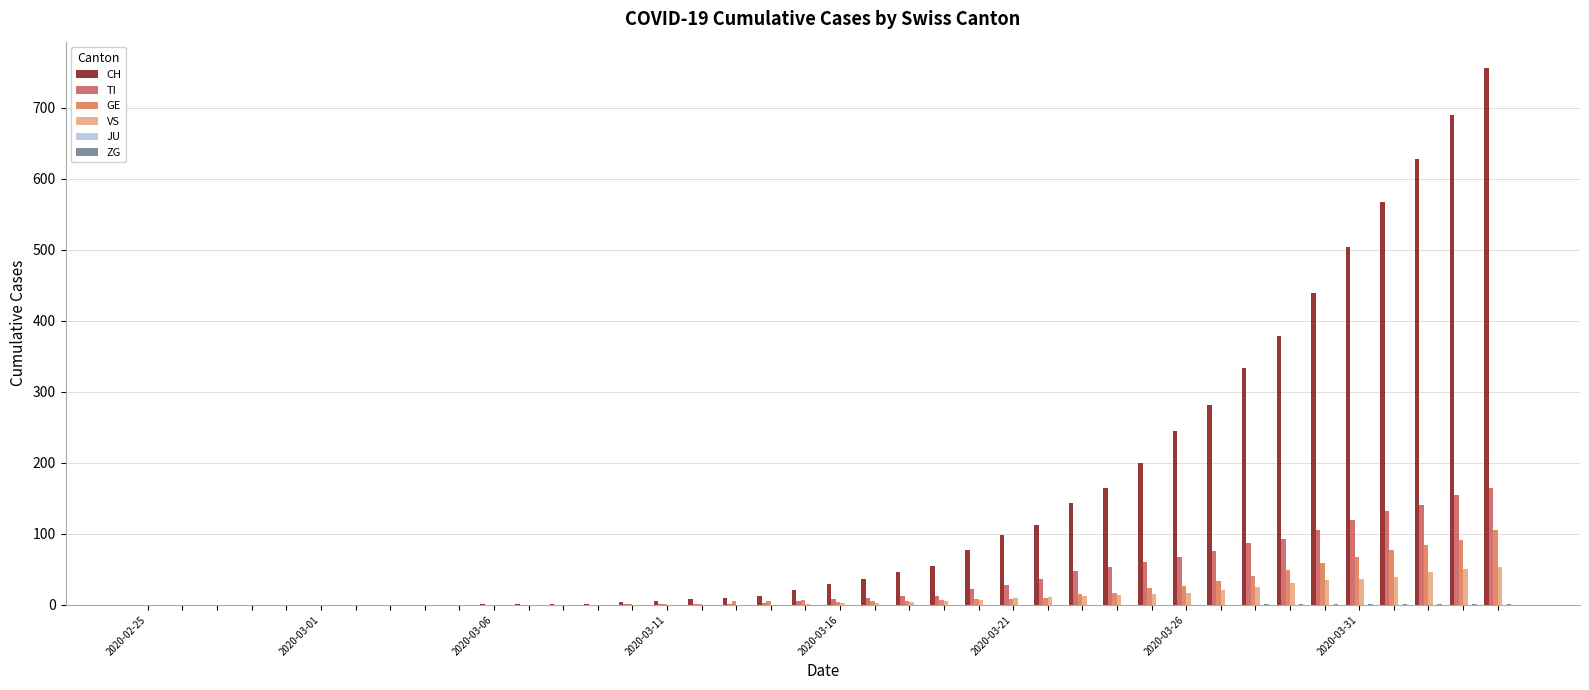

What is the difference between the second highest and minimum values in the VS series?

51